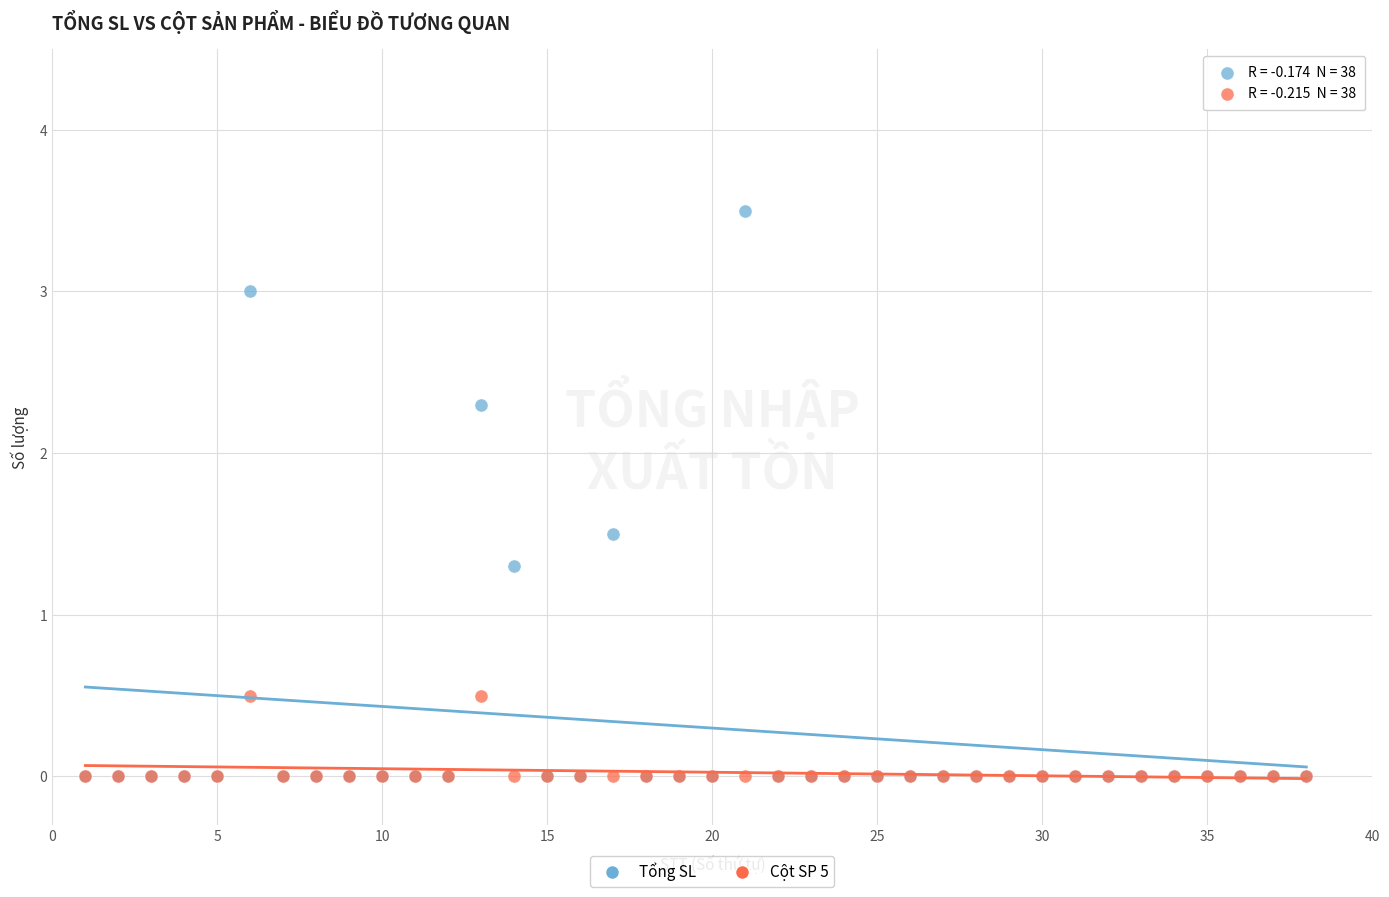

Across all series, what Y value is closest to 1?

1.3